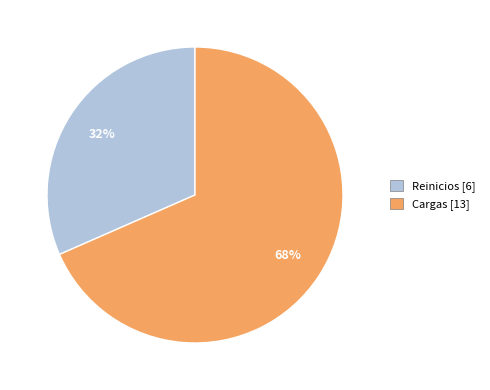

What is the smallest slice in the pie chart?

Reinicios